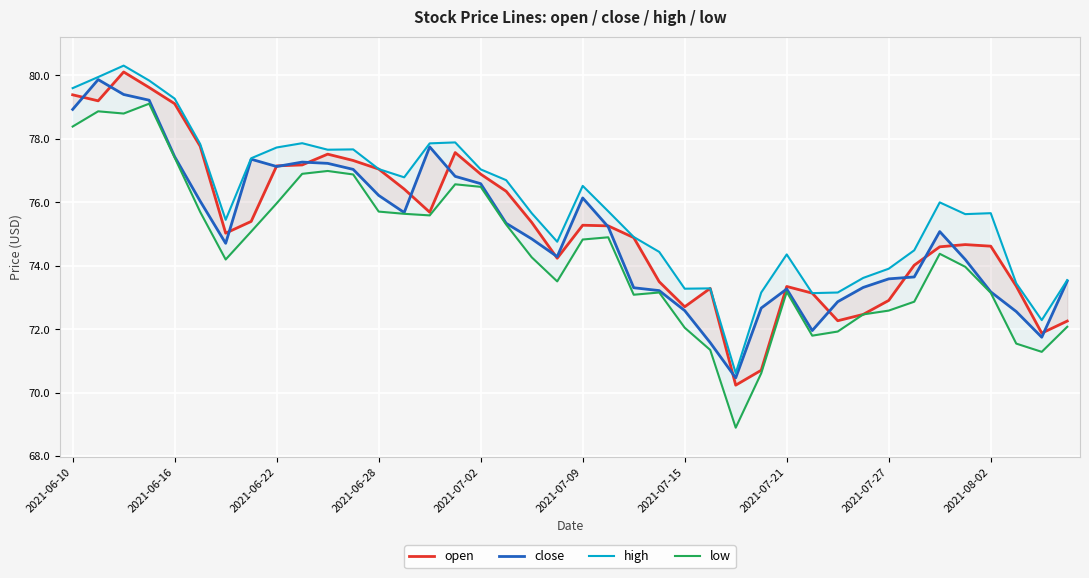

True or false: low and high cross at least once.

False